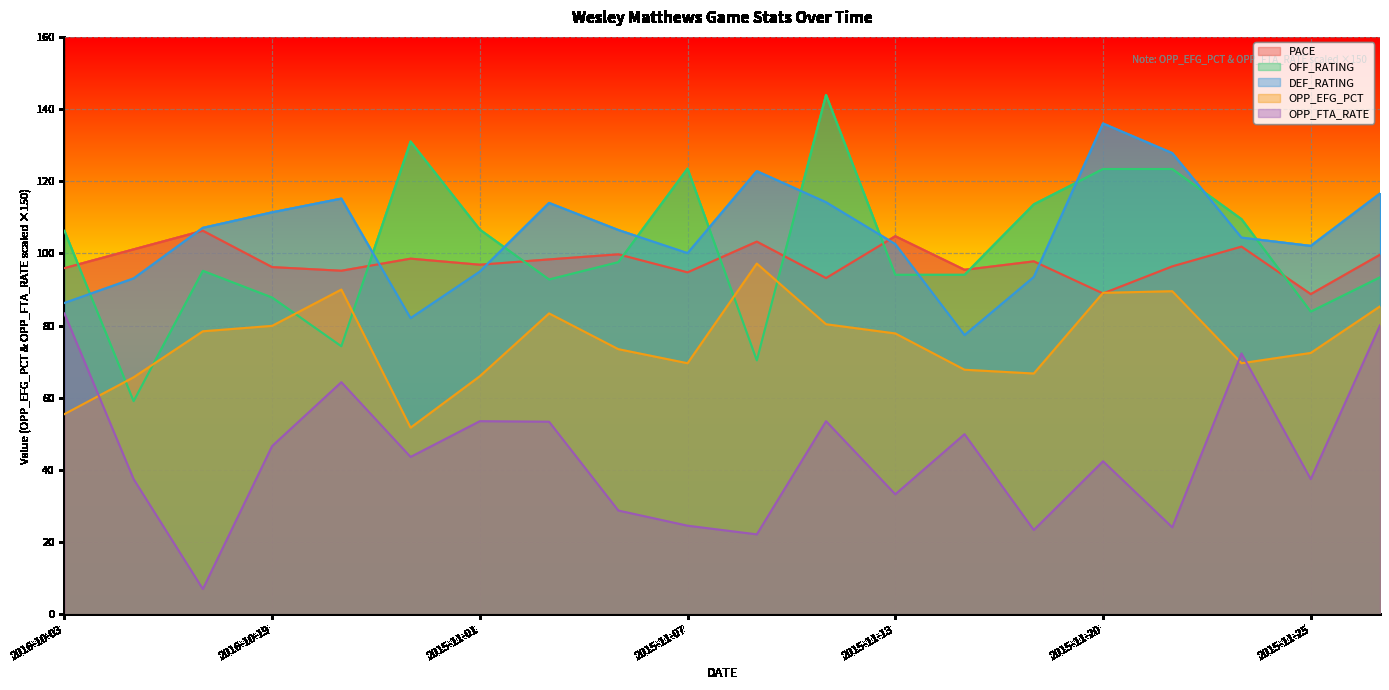

What are all the series names shown in the legend?

PACE, OFF_RATING, DEF_RATING, OPP_EFG_PCT, OPP_FTA_RATE